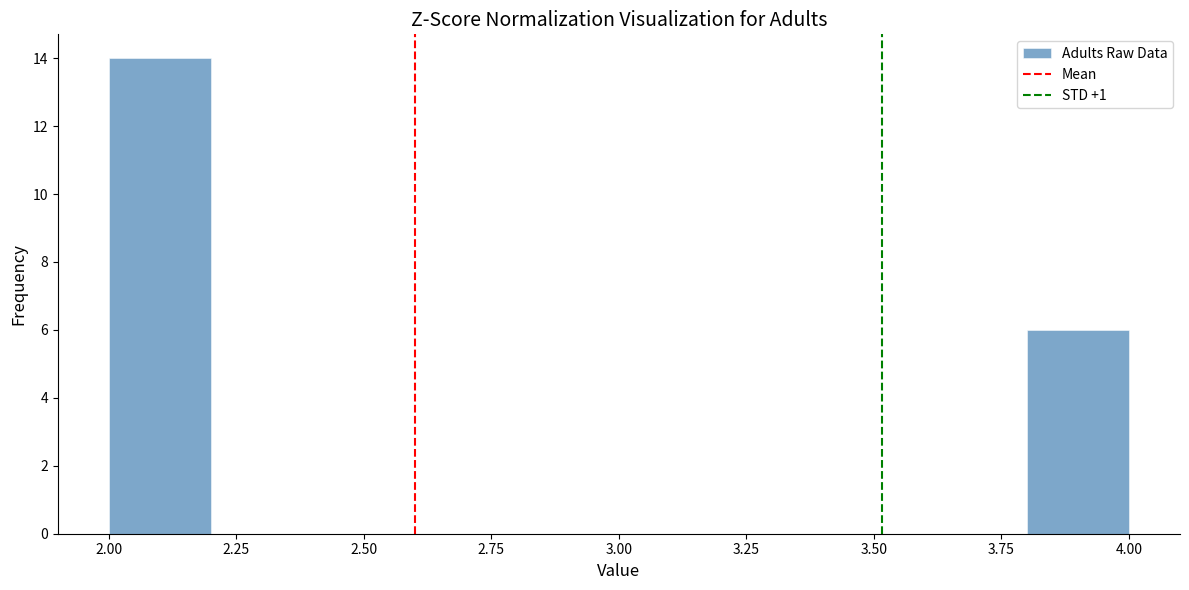

Reading left to right, transcribe this chart: for each bar, give the range it covers on the x-axis and its height. The values are not printed on the chart, so give them approximately, as read against the axis.

2.0 to 2.2: 14
2.2 to 2.4: 0
2.4 to 2.6: 0
2.6 to 2.8: 0
2.8 to 3.0: 0
3.0 to 3.2: 0
3.2 to 3.4: 0
3.4 to 3.6: 0
3.6 to 3.8: 0
3.8 to 4.0: 6